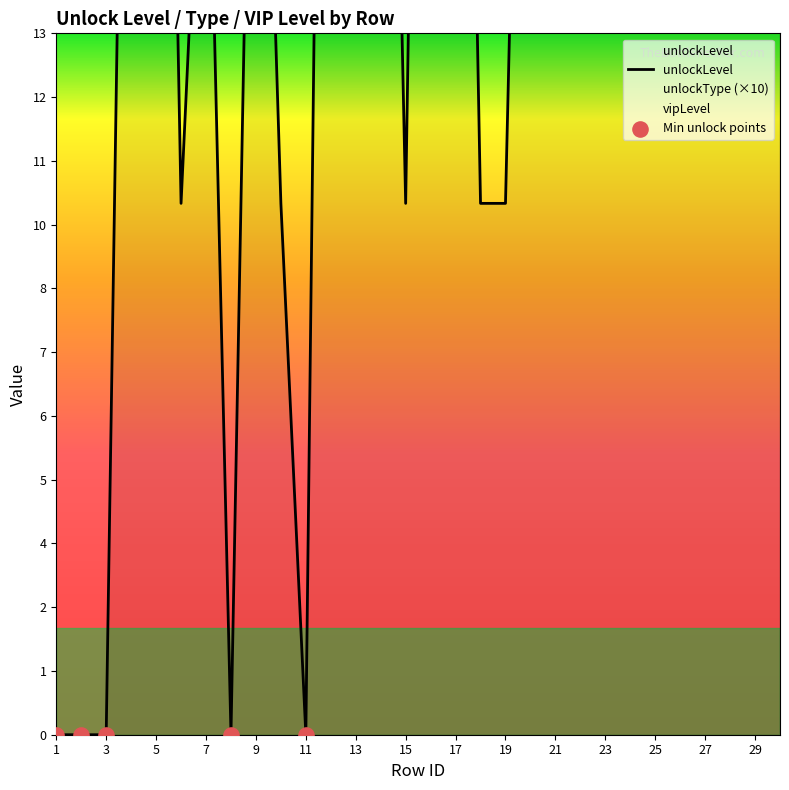

What is the total value across all series at 5?

48